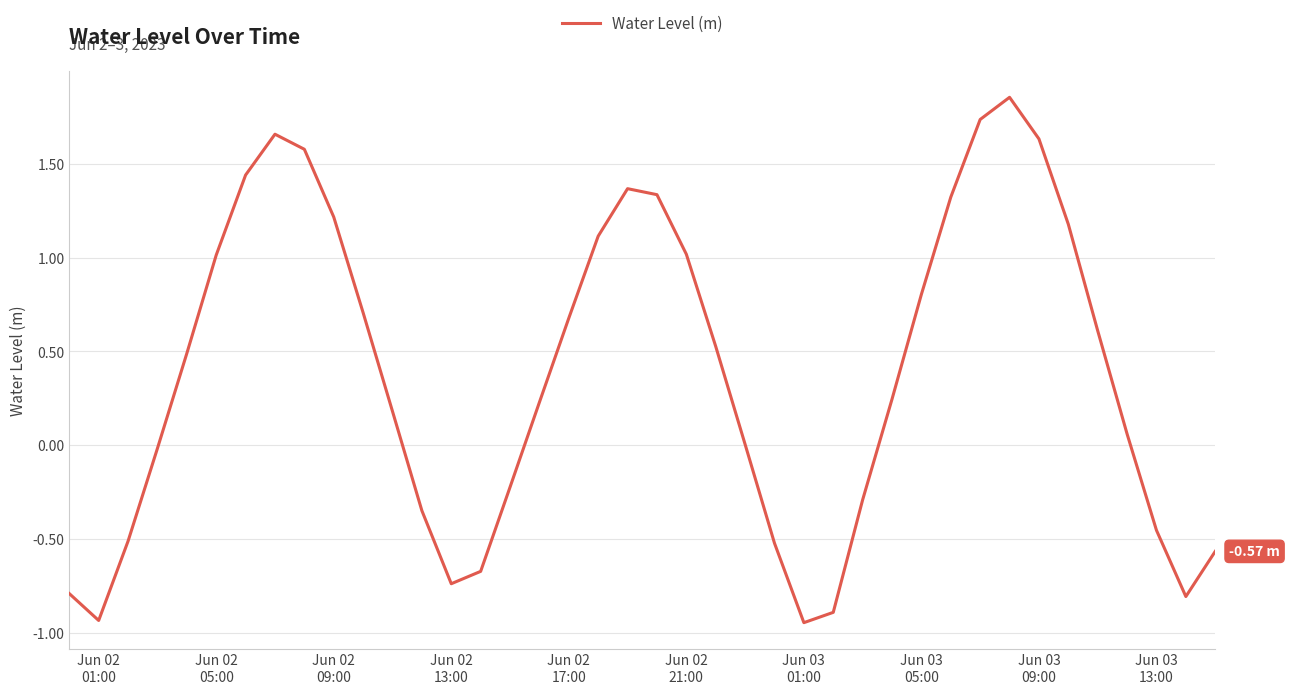

Is this an area chart (filled region under the line)?

No